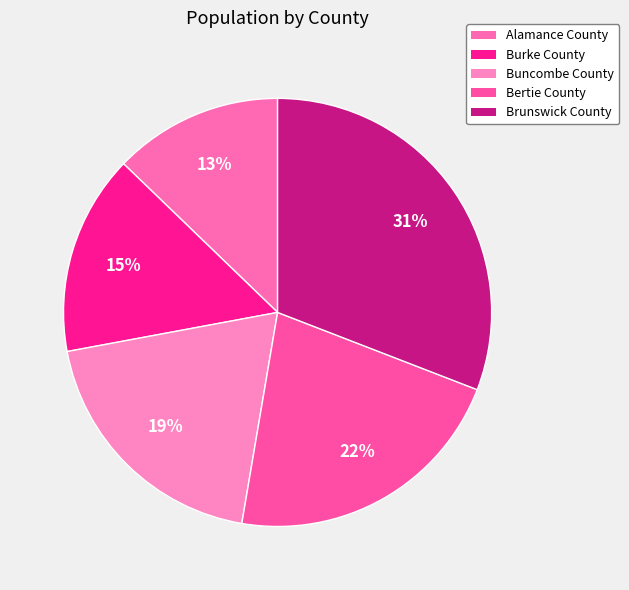

What percentage is the Buncombe County slice, to the nearest percent?

19%